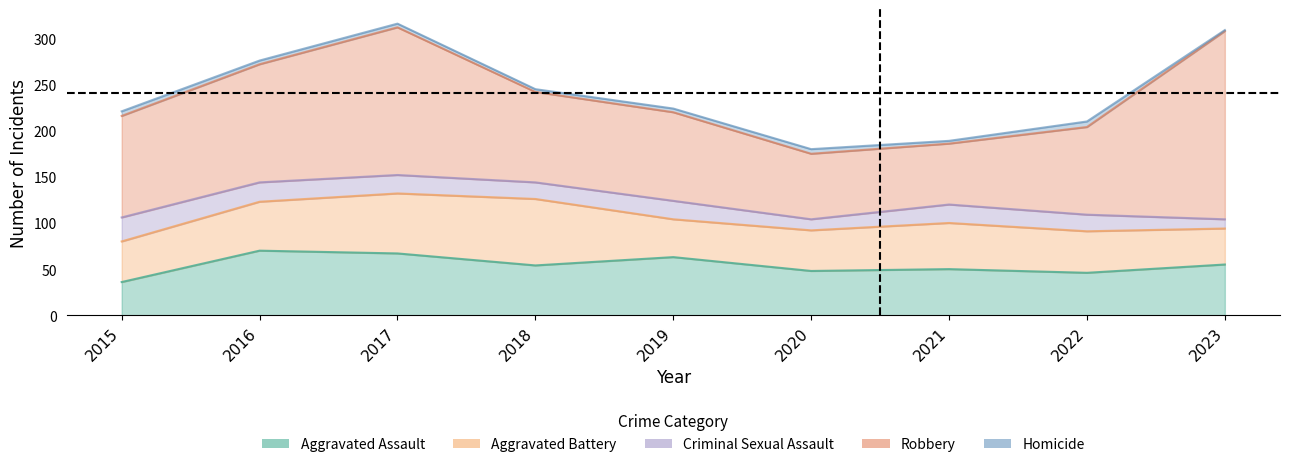

What is the total value across all series at 2019?

224